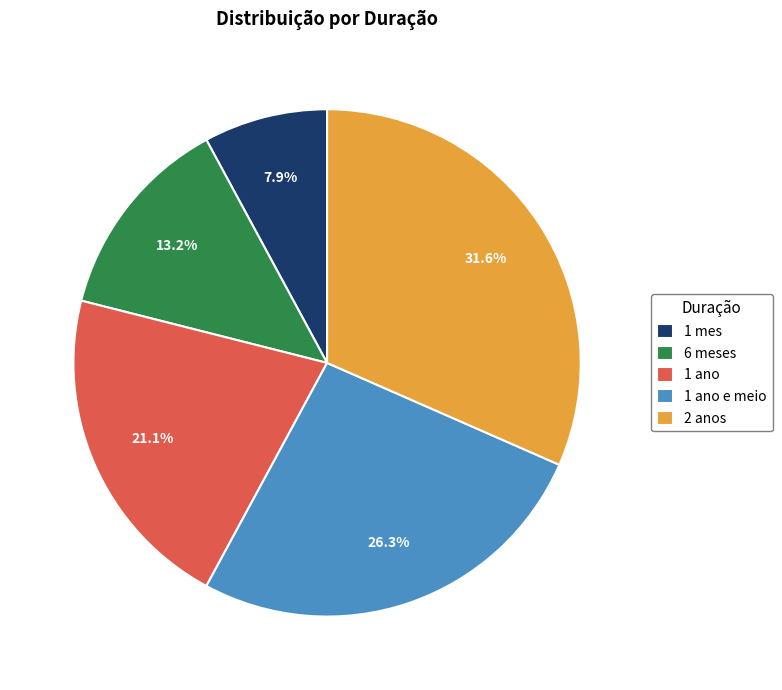

What is the smallest slice in the pie chart?

1 mes